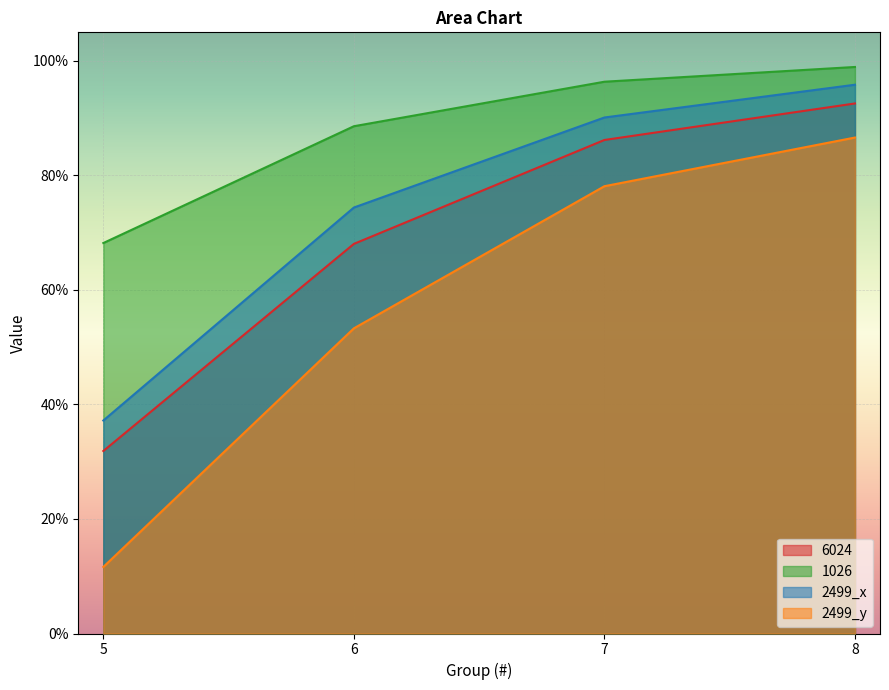

True or false: 2499_y and 6024 cross at least once.

False